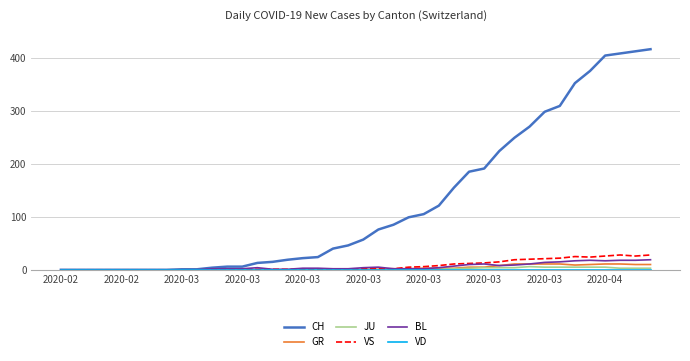

Which series has the widest spread of values?

CH